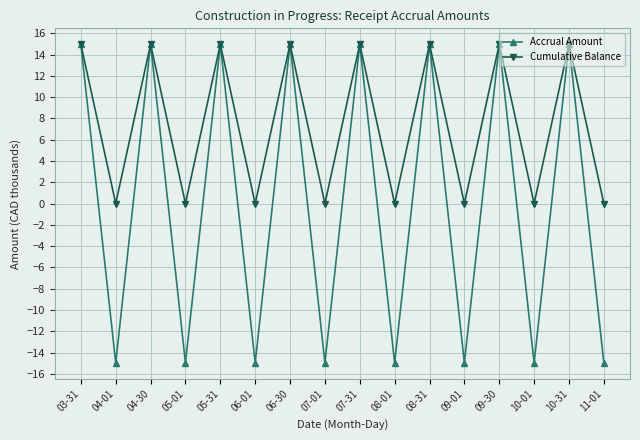

Reading left to right, extract all data points from this chart.

Accrual Amount: 03-31=15.0	04-01=-15.0	04-30=15.0	05-01=-15.0	05-31=15.0	06-01=-15.0	06-30=15.0	07-01=-15.0	07-31=15.0	08-01=-15.0	08-31=15.0	09-01=-15.0	09-30=15.0	10-01=-15.0	10-31=15.0	11-01=-15.0
Cumulative Balance: 03-31=15.0	04-01=0.0	04-30=15.0	05-01=0.0	05-31=15.0	06-01=0.0	06-30=15.0	07-01=0.0	07-31=15.0	08-01=0.0	08-31=15.0	09-01=0.0	09-30=15.0	10-01=0.0	10-31=15.0	11-01=0.0